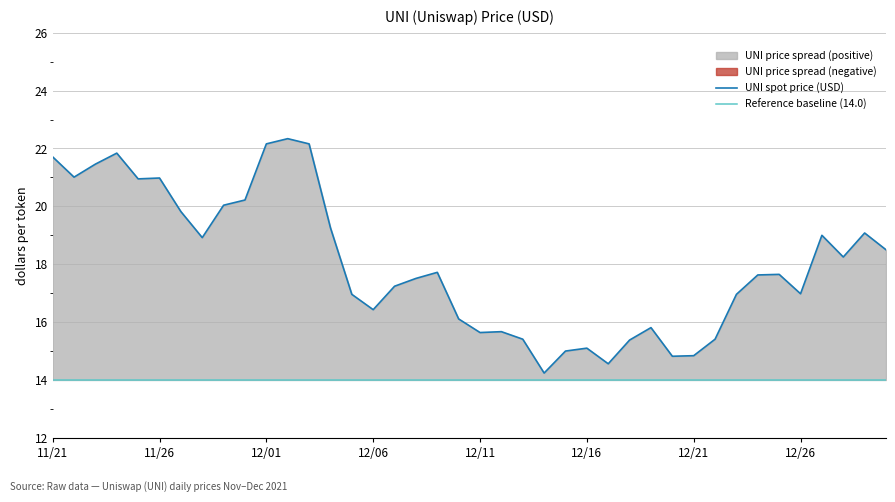

Which has a higher value, 12/17 or 12/19?

12/19